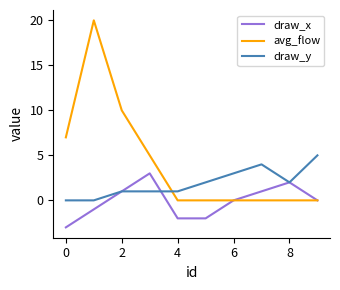

How many times do avg_flow and draw_y cross each other?

1